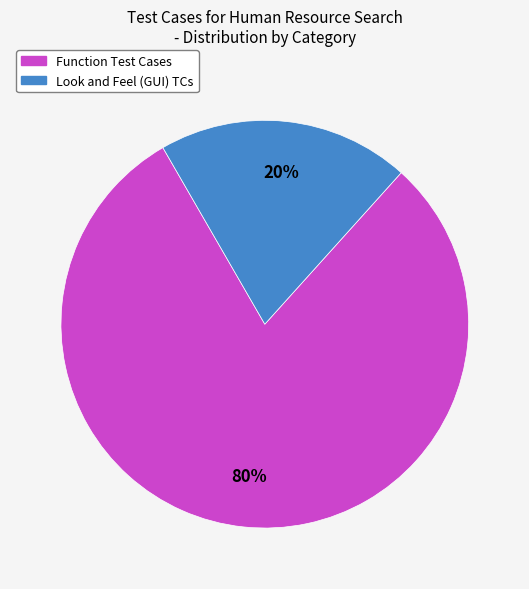

To the nearest percent, what is the combined percentage of Function Test Cases and Look and Feel (GUI) TCs?

100%